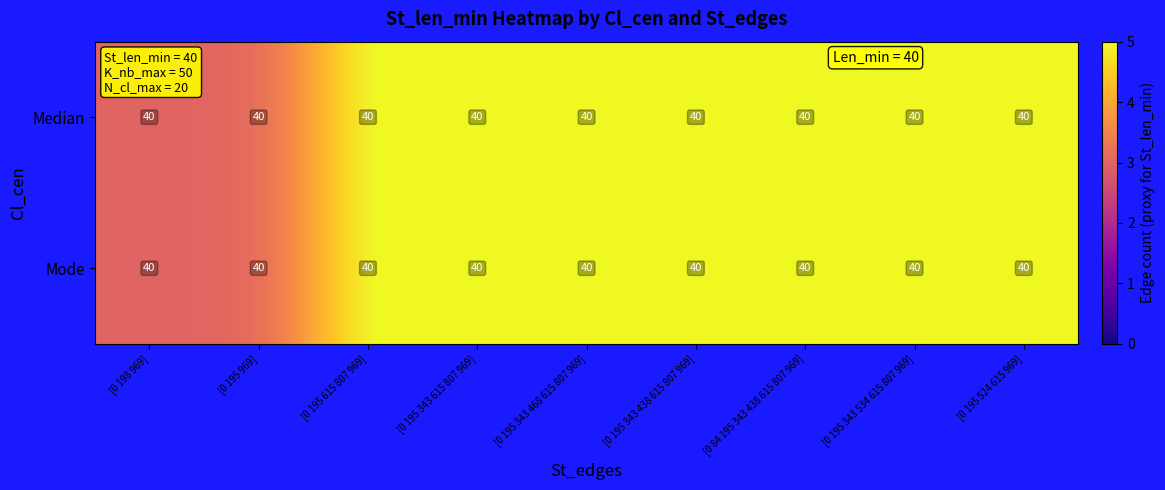

At which label does Median reach its minimum?

[0 198 969]